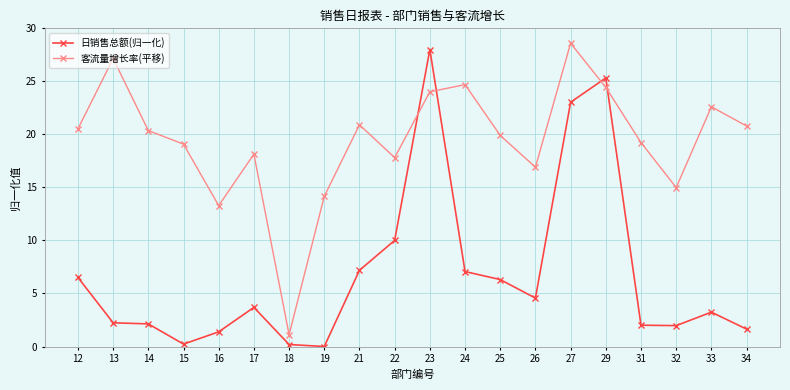

Which series changed the most between 26 and 29?

日销售总额(归一化)